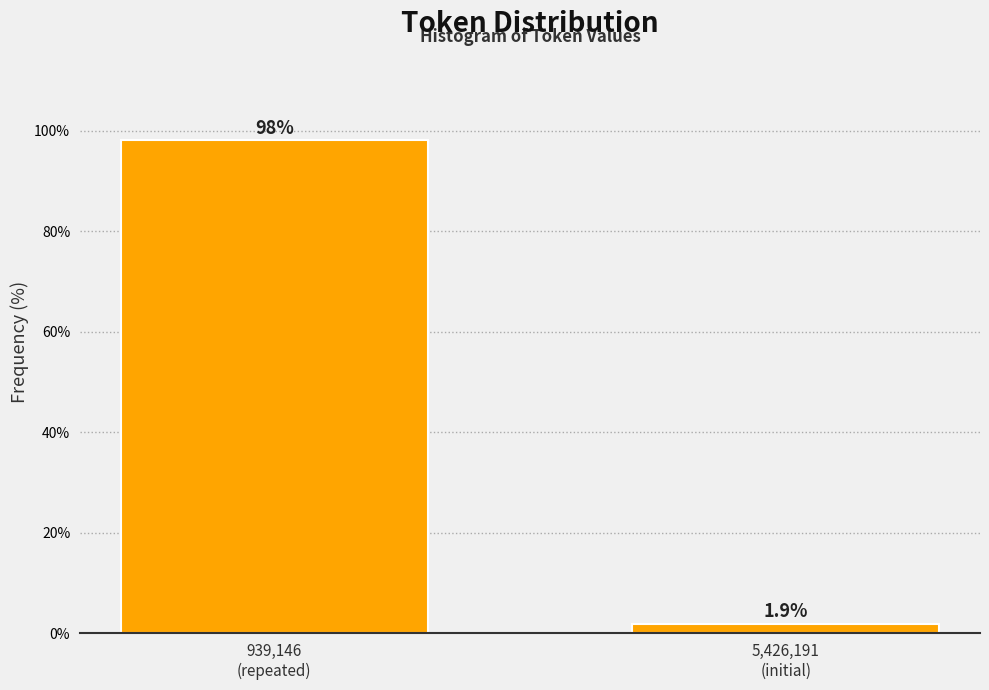

Reading left to right, list all the values displayed in this chart.

98.1	1.9